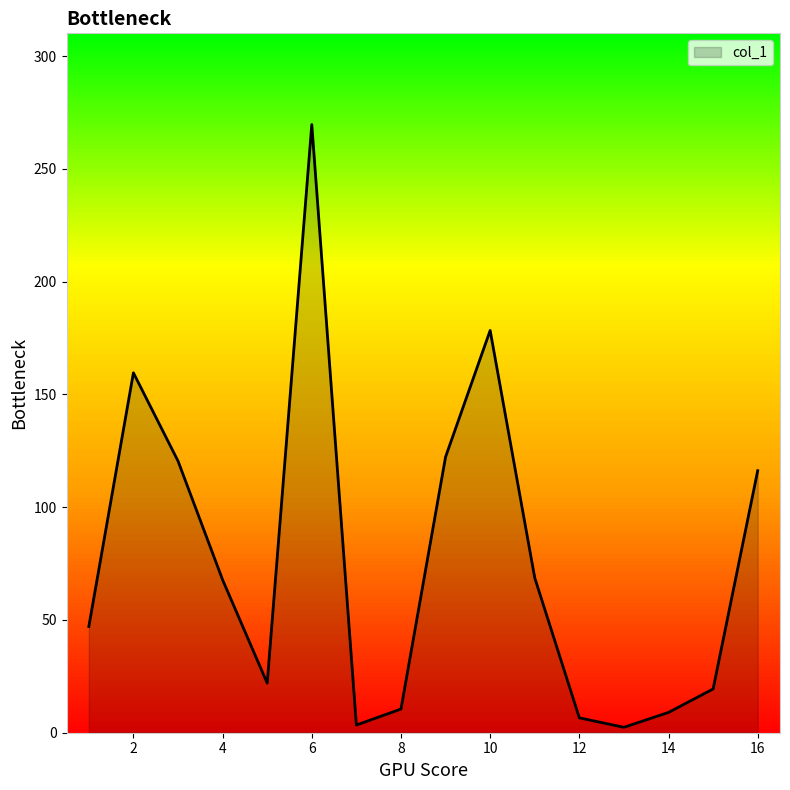

What is the maximum value shown in the chart?

269.7